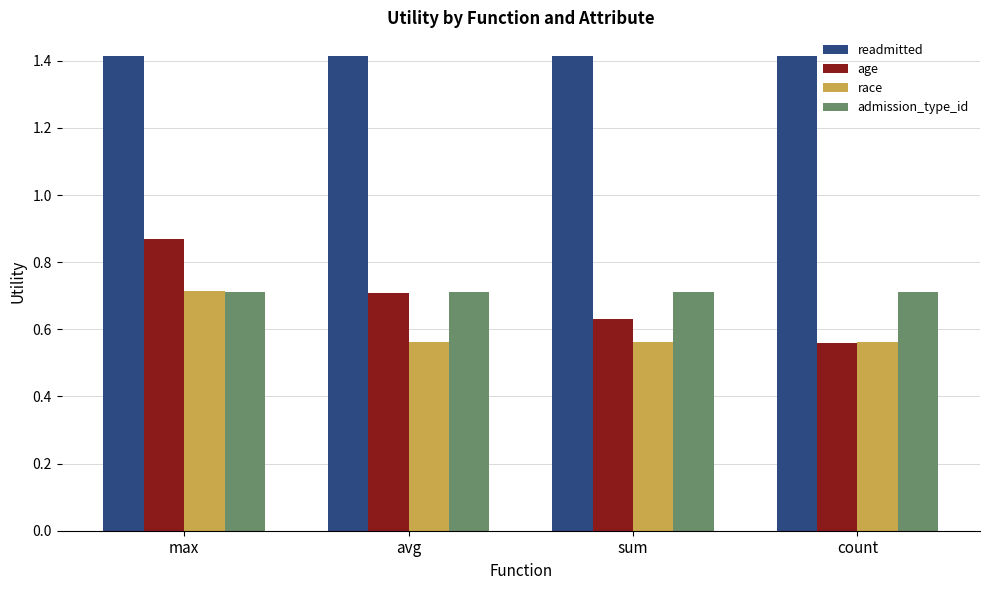

What is the total value across all series at avg?

3.4